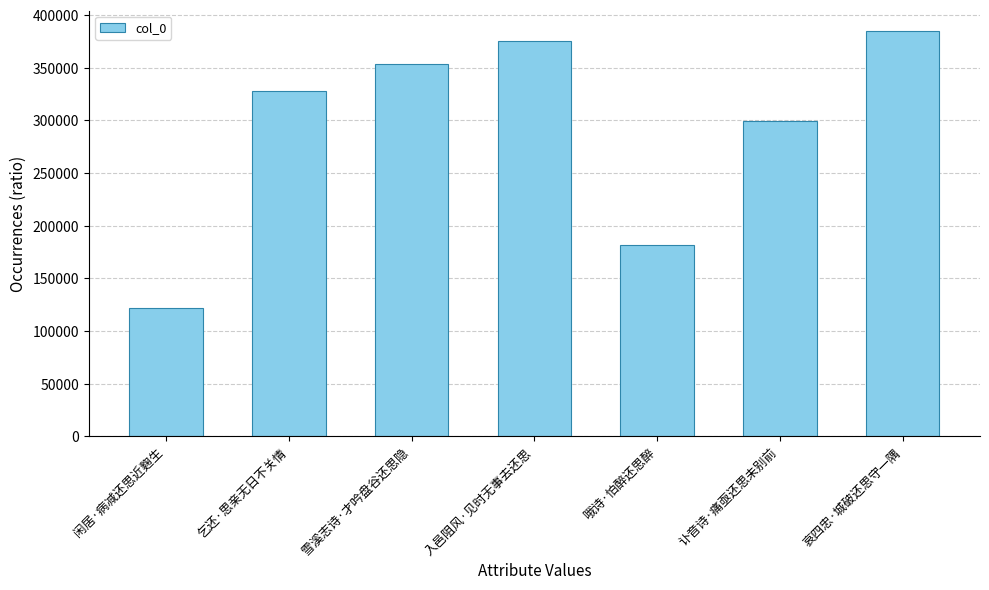

Reading right to left, extract all data points from this chart.

哀四忠·城破还思守一隅=385062	讣音诗·痛亟还思未别前=299090	哦诗·怕醉还思醉=181692	入邑阻风·见时无事去还思=375273	雪溪志诗·才吟盘谷还思隐=353281	乞还·思亲无日不关情=328158	闲居·病减还思近麴生=121771